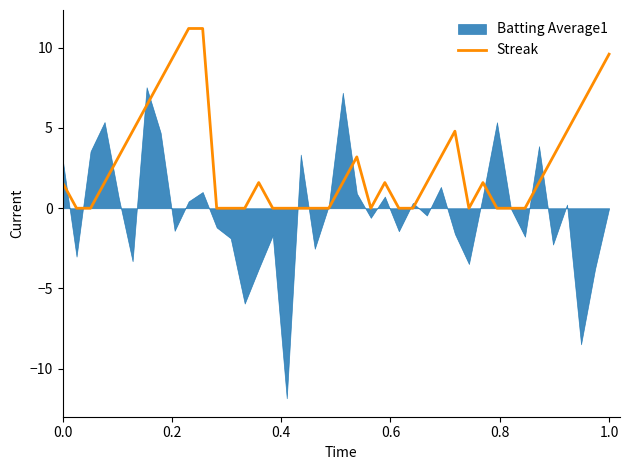

How many lines are shown in the chart?

1